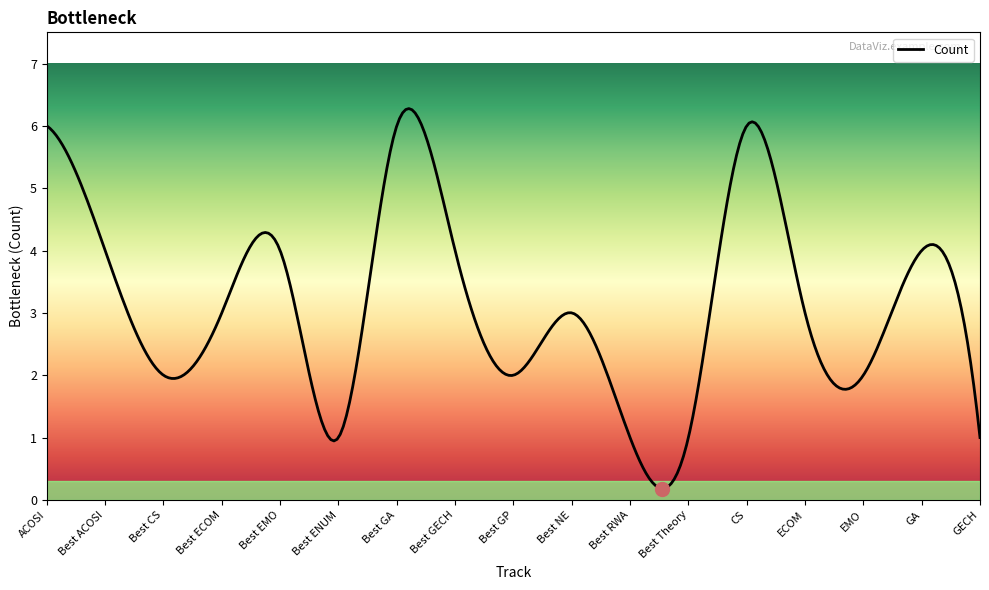

What is the difference between the maximum and minimum values?

6.1